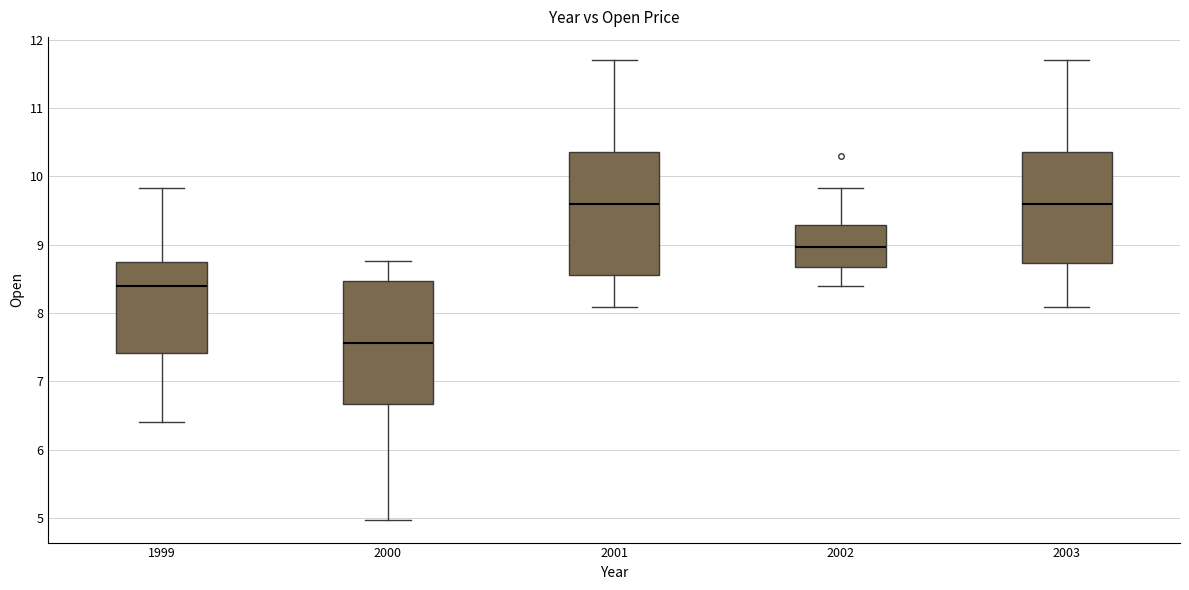

Where does the median line of the box at x = 1999 sit on the y-axis? The values are not printed on the chart, so give them approximately, as read against the axis.

8.4